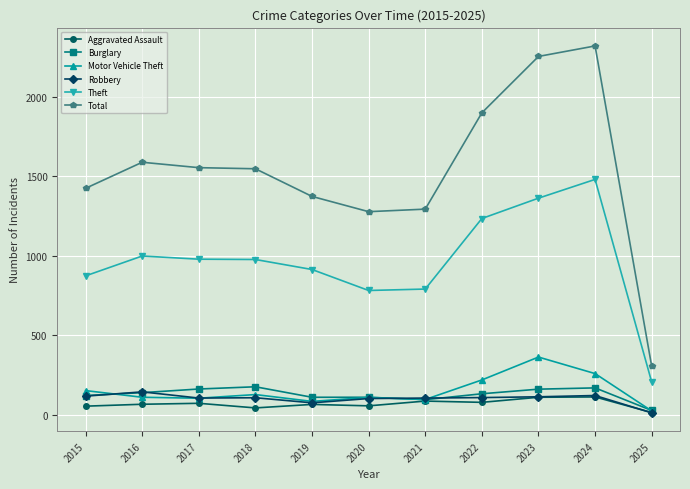

What is the difference between the second highest and minimum values in the Theft series?

1157